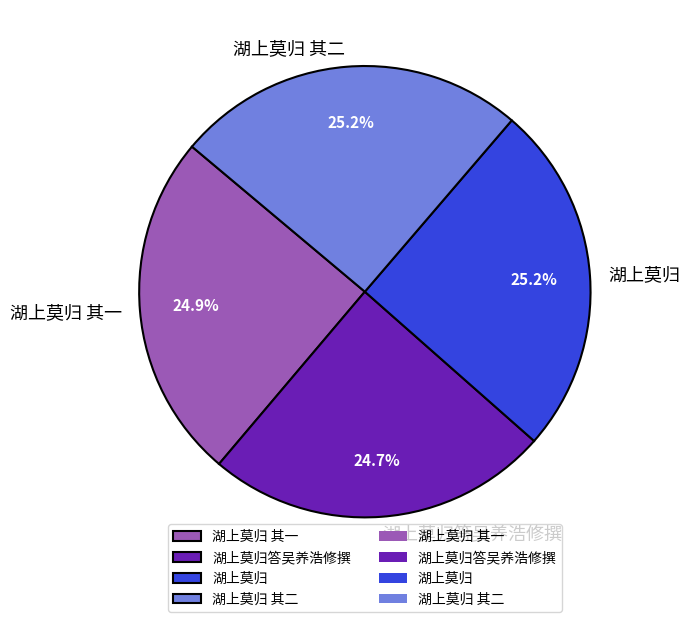

The 湖上莫归答吴养浩修撰 slice represents 25% of the pie. True or false?

True